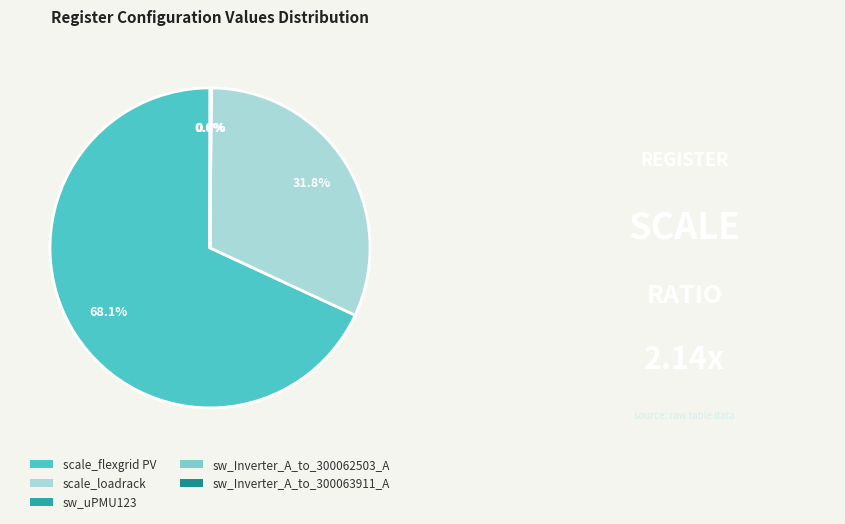

The sw_uPMU123 slice represents 0% of the pie. True or false?

True